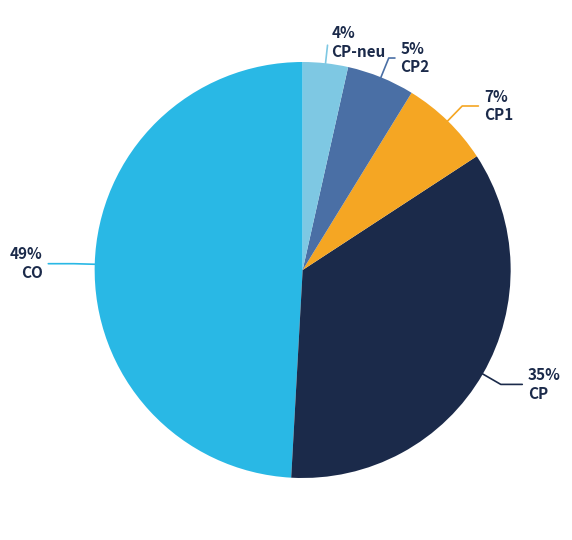

Does any single category account for the majority?

No